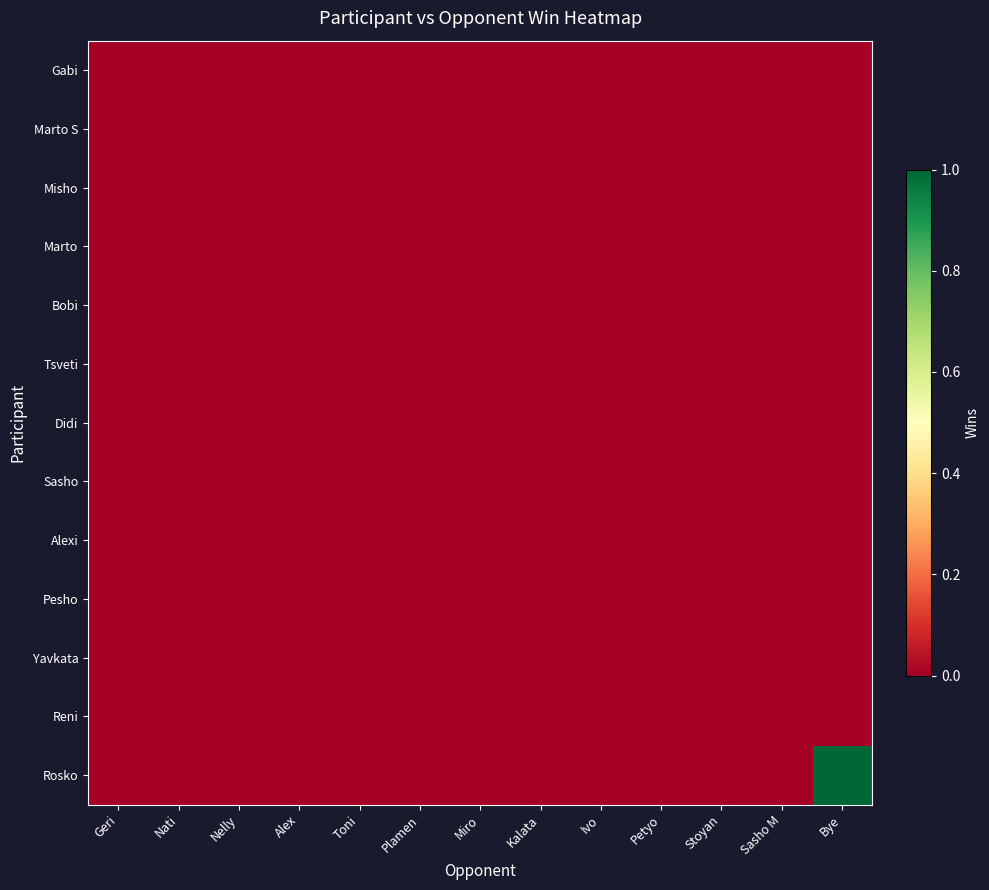

Reading left to right, extract all data points from this chart.

Gabi: Geri=0	Nati=0	Nelly=0	Alex=0	Toni=0	Plamen=0	Miro=0	Kalata=0	Ivo=0	Petyo=0	Stoyan=0	Sasho M=0	Bye=0
Marto S: Geri=0	Nati=0	Nelly=0	Alex=0	Toni=0	Plamen=0	Miro=0	Kalata=0	Ivo=0	Petyo=0	Stoyan=0	Sasho M=0	Bye=0
Misho: Geri=0	Nati=0	Nelly=0	Alex=0	Toni=0	Plamen=0	Miro=0	Kalata=0	Ivo=0	Petyo=0	Stoyan=0	Sasho M=0	Bye=0
Marto: Geri=0	Nati=0	Nelly=0	Alex=0	Toni=0	Plamen=0	Miro=0	Kalata=0	Ivo=0	Petyo=0	Stoyan=0	Sasho M=0	Bye=0
Bobi: Geri=0	Nati=0	Nelly=0	Alex=0	Toni=0	Plamen=0	Miro=0	Kalata=0	Ivo=0	Petyo=0	Stoyan=0	Sasho M=0	Bye=0
Tsveti: Geri=0	Nati=0	Nelly=0	Alex=0	Toni=0	Plamen=0	Miro=0	Kalata=0	Ivo=0	Petyo=0	Stoyan=0	Sasho M=0	Bye=0
Didi: Geri=0	Nati=0	Nelly=0	Alex=0	Toni=0	Plamen=0	Miro=0	Kalata=0	Ivo=0	Petyo=0	Stoyan=0	Sasho M=0	Bye=0
Sasho: Geri=0	Nati=0	Nelly=0	Alex=0	Toni=0	Plamen=0	Miro=0	Kalata=0	Ivo=0	Petyo=0	Stoyan=0	Sasho M=0	Bye=0
Alexi: Geri=0	Nati=0	Nelly=0	Alex=0	Toni=0	Plamen=0	Miro=0	Kalata=0	Ivo=0	Petyo=0	Stoyan=0	Sasho M=0	Bye=0
Pesho: Geri=0	Nati=0	Nelly=0	Alex=0	Toni=0	Plamen=0	Miro=0	Kalata=0	Ivo=0	Petyo=0	Stoyan=0	Sasho M=0	Bye=0
Yavkata: Geri=0	Nati=0	Nelly=0	Alex=0	Toni=0	Plamen=0	Miro=0	Kalata=0	Ivo=0	Petyo=0	Stoyan=0	Sasho M=0	Bye=0
Reni: Geri=0	Nati=0	Nelly=0	Alex=0	Toni=0	Plamen=0	Miro=0	Kalata=0	Ivo=0	Petyo=0	Stoyan=0	Sasho M=0	Bye=0
Rosko: Geri=0	Nati=0	Nelly=0	Alex=0	Toni=0	Plamen=0	Miro=0	Kalata=0	Ivo=0	Petyo=0	Stoyan=0	Sasho M=0	Bye=1